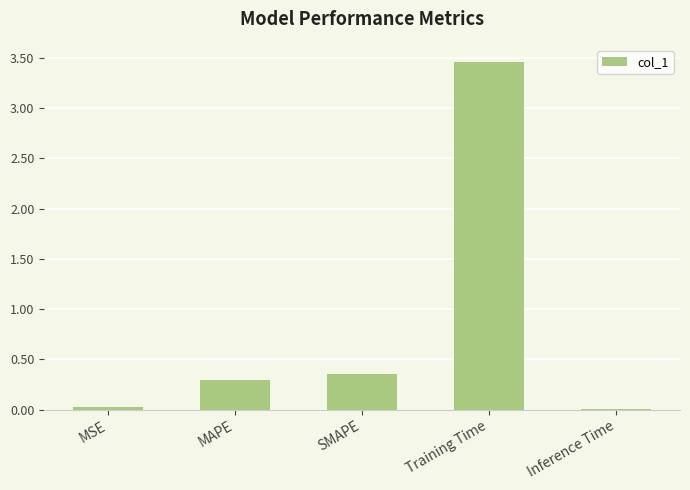

Which category has the highest value across all series?

Training Time